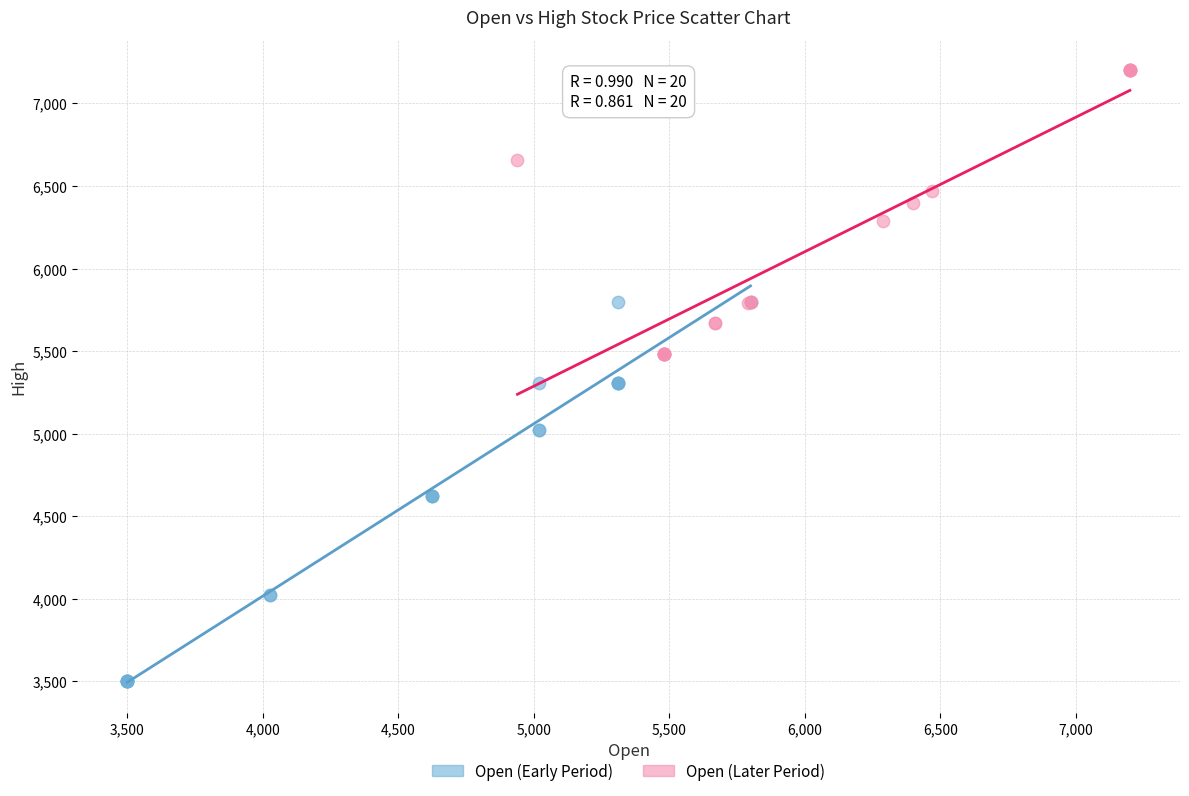

Which series reaches the minimum Y coordinate?

Open (Early Period)